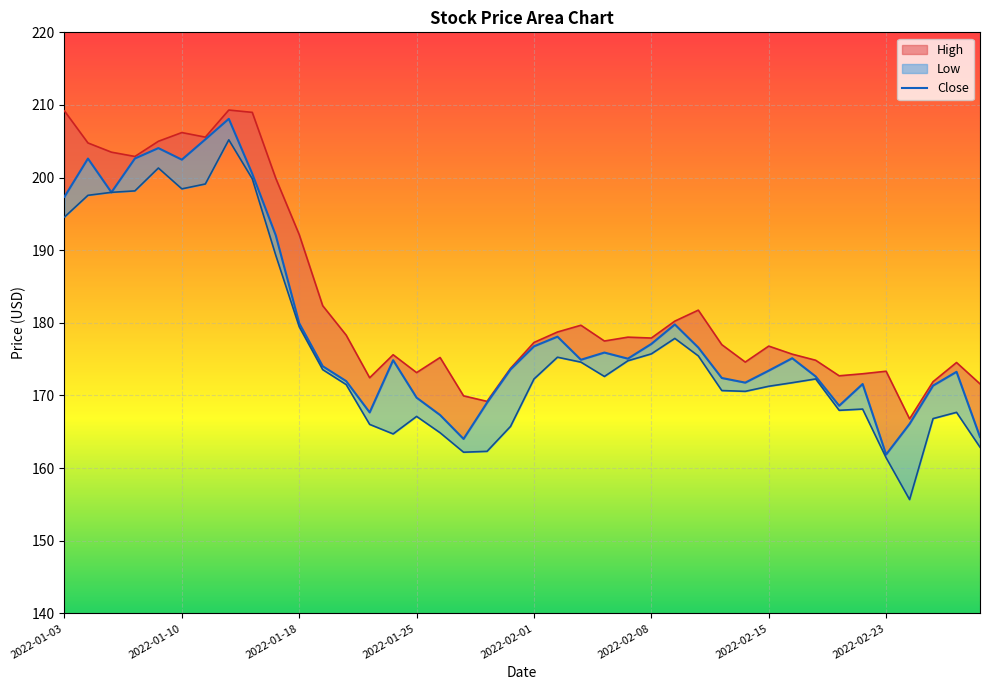

What is the average value of the High series?

183.3